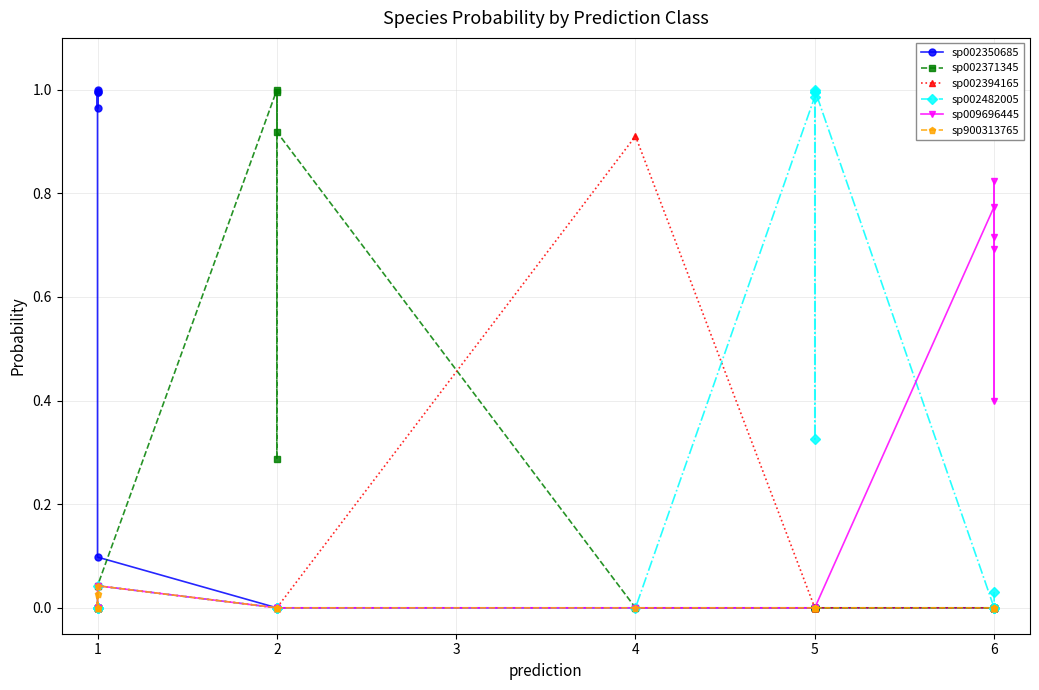

What are all the series names shown in the legend?

sp002350685, sp002371345, sp002394165, sp002482005, sp009696445, sp900313765